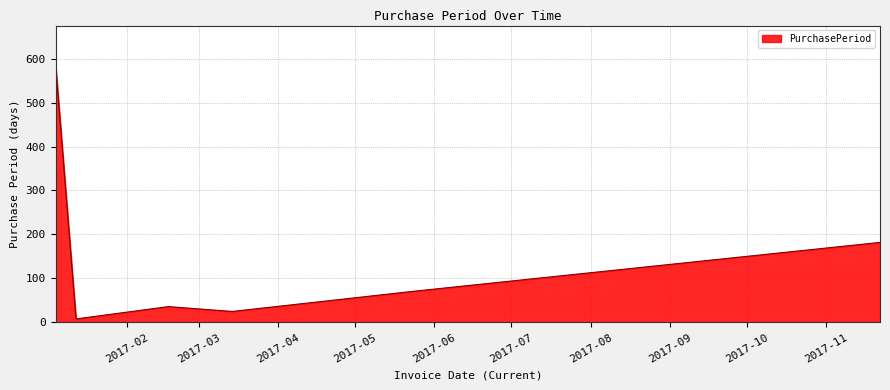

What is the sum of all values?

909